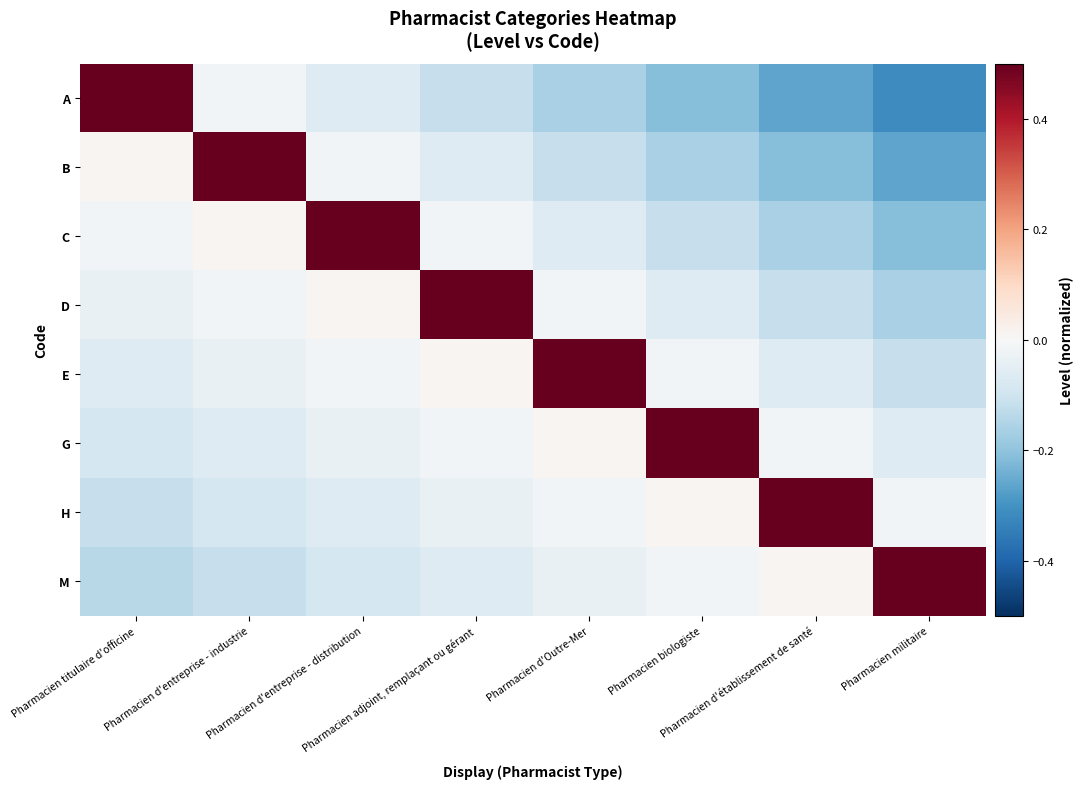

Reading right to left, transcribe all the data shown in this chart.

A: Pharmacien militaire=-0.3	Pharmacien d'établissement de santé=-0.3	Pharmacien biologiste=-0.2	Pharmacien d'Outre-Mer=-0.2	Pharmacien adjoint, remplaçant ou gérant=-0.1	Pharmacien d'entreprise - distribution=-0.1	Pharmacien d'entreprise - industrie=-0.0	Pharmacien titulaire d'officine=0.5
B: Pharmacien militaire=-0.3	Pharmacien d'établissement de santé=-0.2	Pharmacien biologiste=-0.2	Pharmacien d'Outre-Mer=-0.1	Pharmacien adjoint, remplaçant ou gérant=-0.1	Pharmacien d'entreprise - distribution=-0.0	Pharmacien d'entreprise - industrie=0.5	Pharmacien titulaire d'officine=0.0
C: Pharmacien militaire=-0.2	Pharmacien d'établissement de santé=-0.2	Pharmacien biologiste=-0.1	Pharmacien d'Outre-Mer=-0.1	Pharmacien adjoint, remplaçant ou gérant=-0.0	Pharmacien d'entreprise - distribution=0.5	Pharmacien d'entreprise - industrie=0.0	Pharmacien titulaire d'officine=-0.0
D: Pharmacien militaire=-0.2	Pharmacien d'établissement de santé=-0.1	Pharmacien biologiste=-0.1	Pharmacien d'Outre-Mer=-0.0	Pharmacien adjoint, remplaçant ou gérant=0.5	Pharmacien d'entreprise - distribution=0.0	Pharmacien d'entreprise - industrie=-0.0	Pharmacien titulaire d'officine=-0.0
E: Pharmacien militaire=-0.1	Pharmacien d'établissement de santé=-0.1	Pharmacien biologiste=-0.0	Pharmacien d'Outre-Mer=0.5	Pharmacien adjoint, remplaçant ou gérant=0.0	Pharmacien d'entreprise - distribution=-0.0	Pharmacien d'entreprise - industrie=-0.0	Pharmacien titulaire d'officine=-0.1
G: Pharmacien militaire=-0.1	Pharmacien d'établissement de santé=-0.0	Pharmacien biologiste=0.5	Pharmacien d'Outre-Mer=0.0	Pharmacien adjoint, remplaçant ou gérant=-0.0	Pharmacien d'entreprise - distribution=-0.0	Pharmacien d'entreprise - industrie=-0.1	Pharmacien titulaire d'officine=-0.1
H: Pharmacien militaire=-0.0	Pharmacien d'établissement de santé=0.5	Pharmacien biologiste=0.0	Pharmacien d'Outre-Mer=-0.0	Pharmacien adjoint, remplaçant ou gérant=-0.0	Pharmacien d'entreprise - distribution=-0.1	Pharmacien d'entreprise - industrie=-0.1	Pharmacien titulaire d'officine=-0.1
M: Pharmacien militaire=0.5	Pharmacien d'établissement de santé=0.0	Pharmacien biologiste=-0.0	Pharmacien d'Outre-Mer=-0.0	Pharmacien adjoint, remplaçant ou gérant=-0.1	Pharmacien d'entreprise - distribution=-0.1	Pharmacien d'entreprise - industrie=-0.1	Pharmacien titulaire d'officine=-0.1